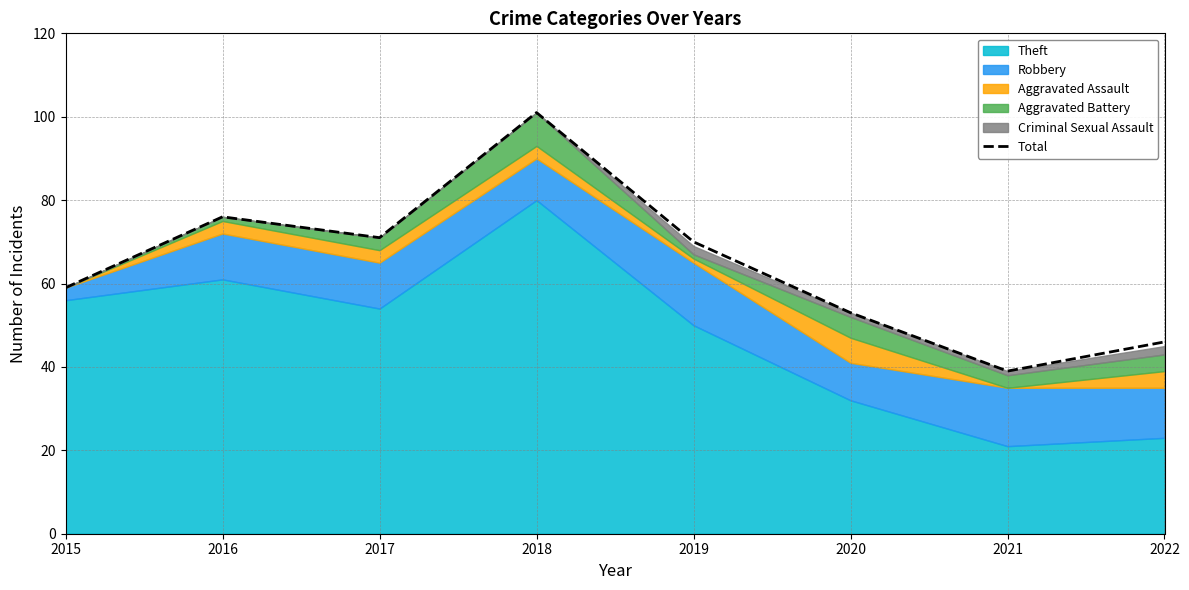

Does the chart have visible grid lines?

Yes